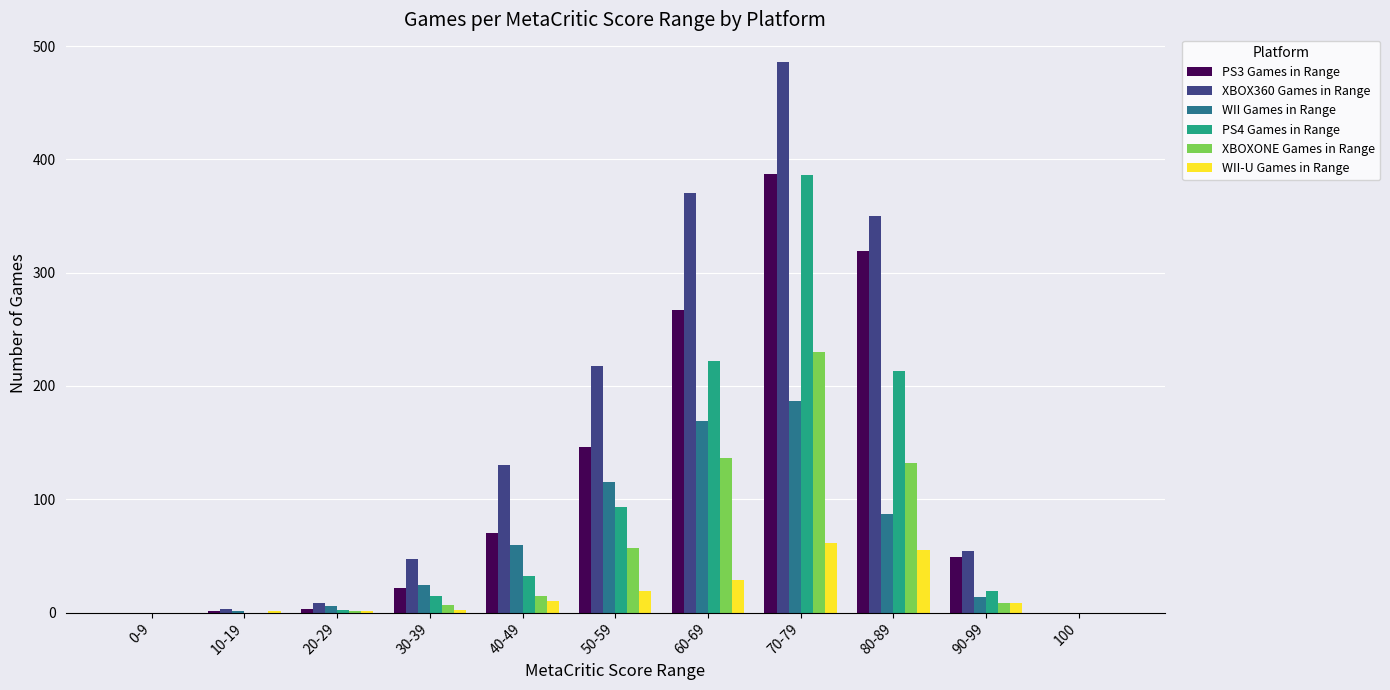

What is the total value across all series at 90-99?

152